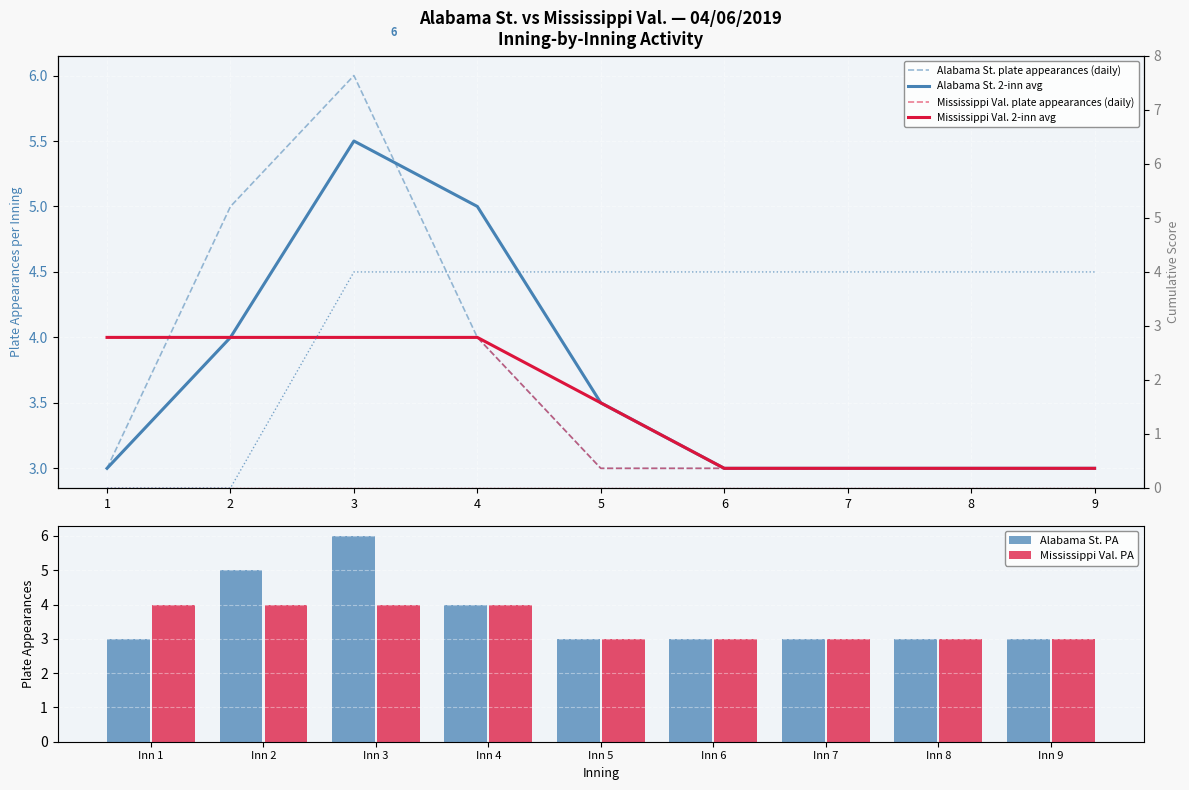

What is the difference between the second highest and minimum values in the Alabama St. plate appearances series?

2